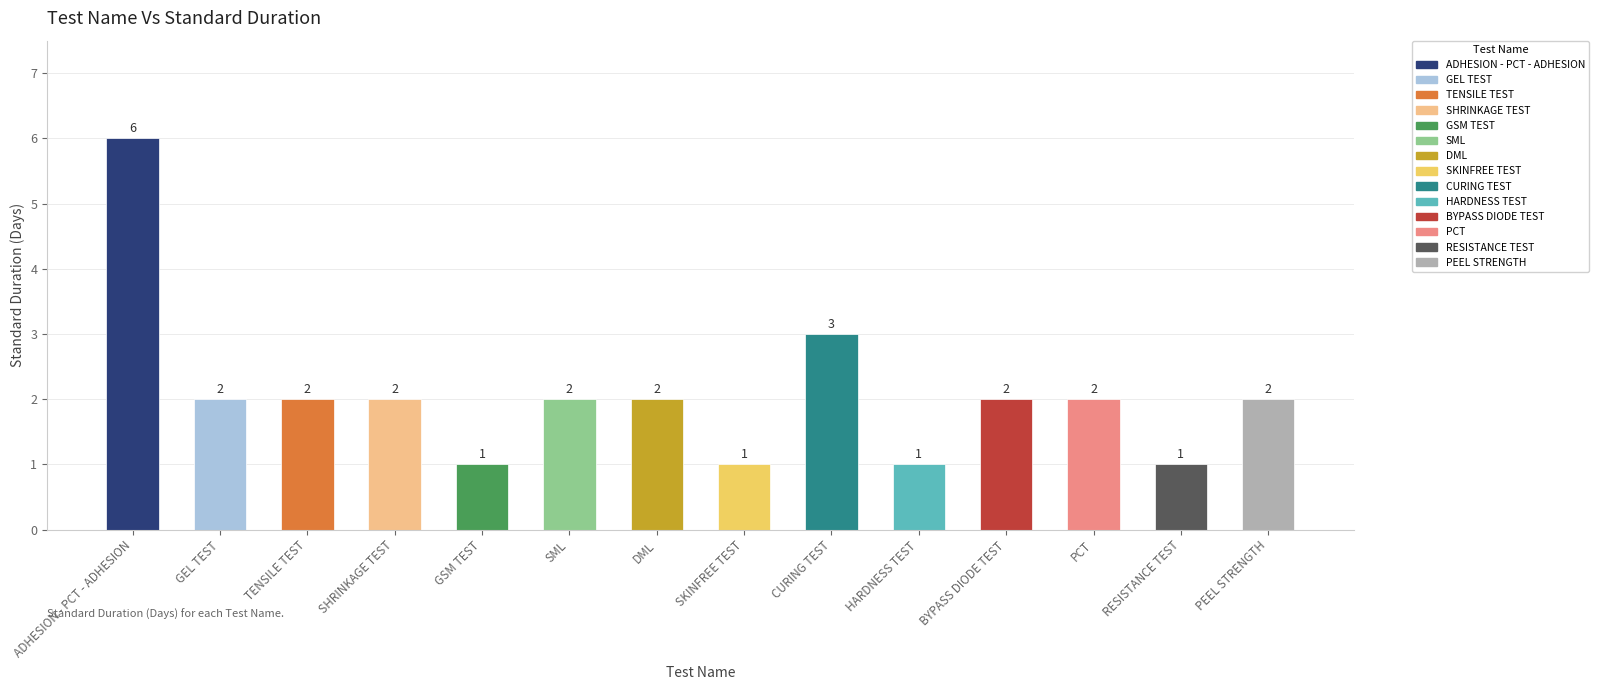

Reading left to right, list all the values displayed in this chart.

ADHESION - PCT - ADHESION=6	GEL TEST=2	TENSILE TEST=2	SHRINKAGE TEST=2	GSM TEST=1	SML=2	DML=2	SKINFREE TEST=1	CURING TEST=3	HARDNESS TEST=1	BYPASS DIODE TEST=2	PCT=2	RESISTANCE TEST=1	PEEL STRENGTH=2